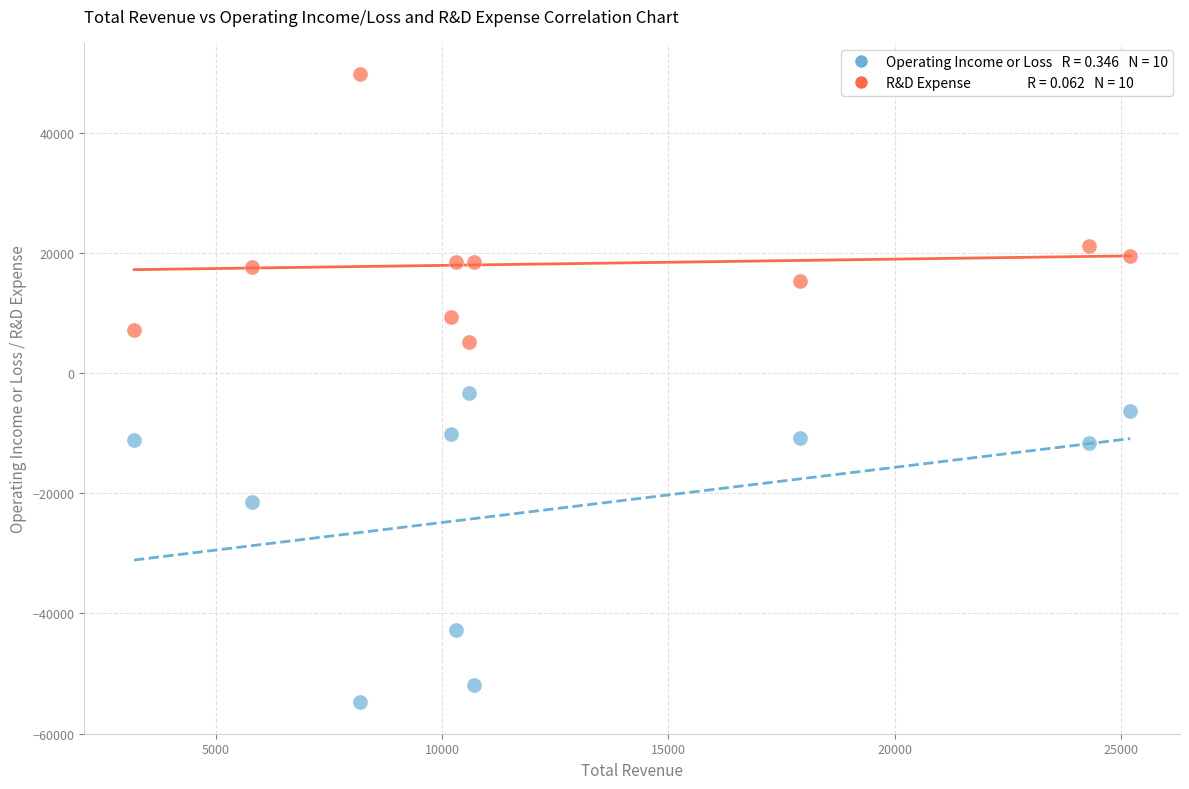

Across all data points, what is the range of Y values (max minus min)?

104500